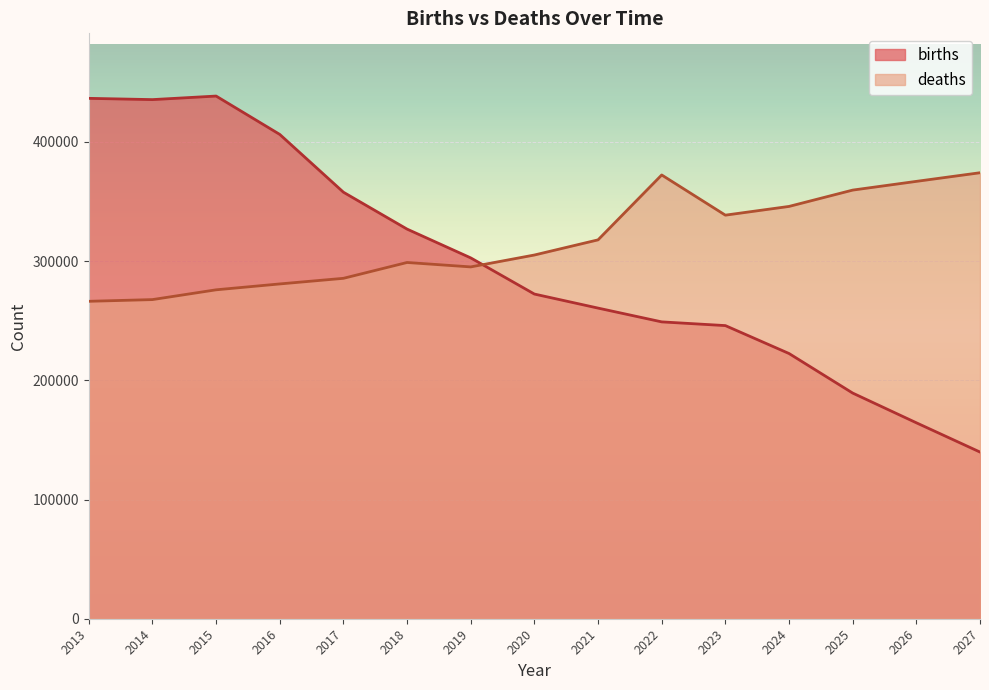

Rank the series at 2013 from lowest to highest value.

deaths, births